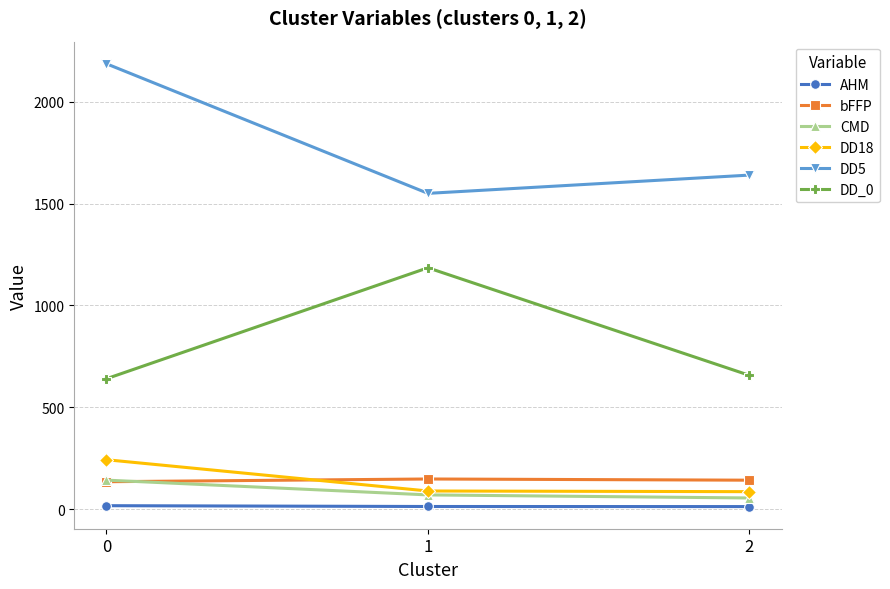

Which series has the largest total across all categories?

DD5